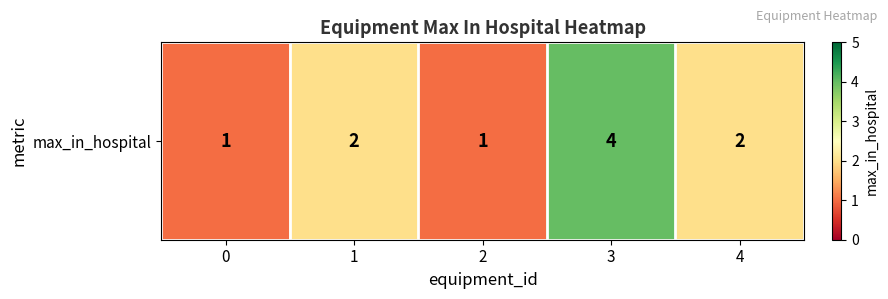

Reading left to right, what are all the values shown in this chart?

1	2	1	4	2